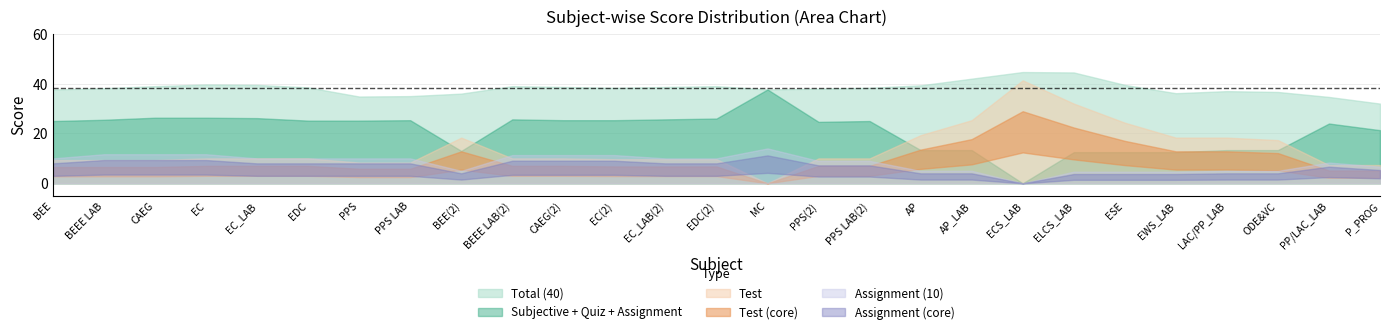

How many categories are shown in the chart?

27